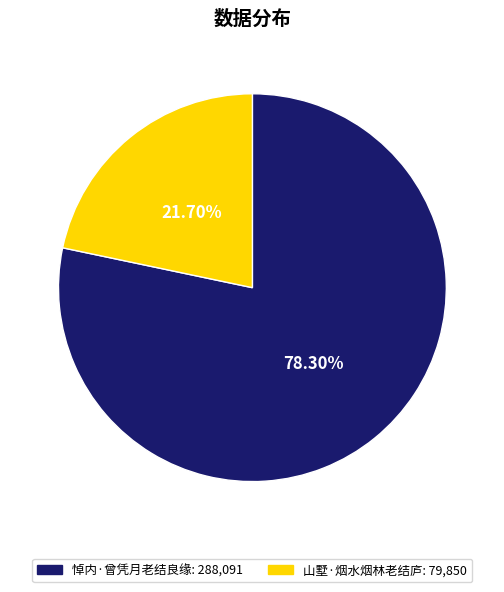

Between 悼内·曾凭月老结良缘 and 山墅·烟水烟林老结庐, which is larger?

悼内·曾凭月老结良缘